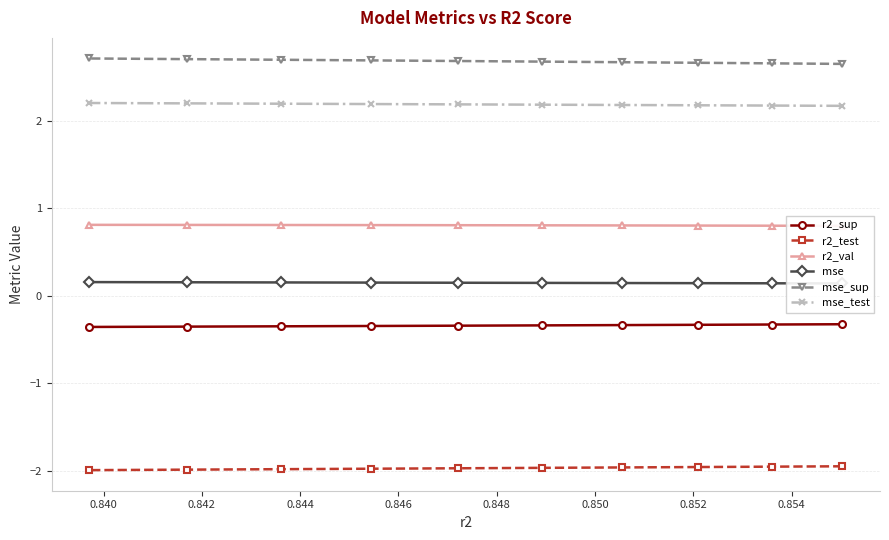

Count the mse_test values in the range 2 to 3.

10